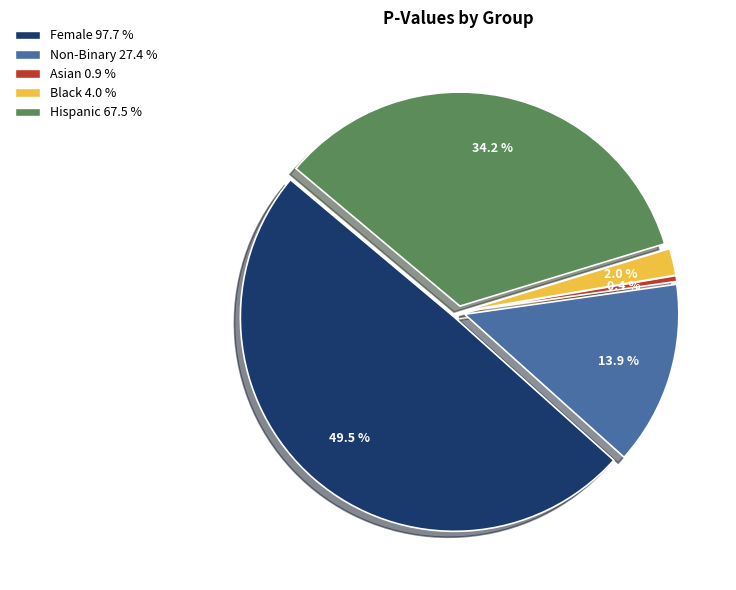

Count the number of slices in the pie.

5